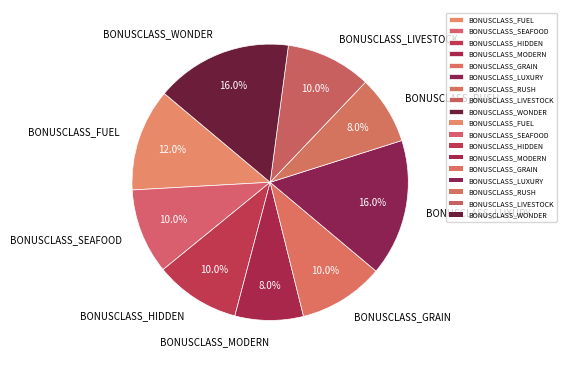

To the nearest percent, what is the combined percentage of BONUSCLASS_SEAFOOD and BONUSCLASS_FUEL?

22%